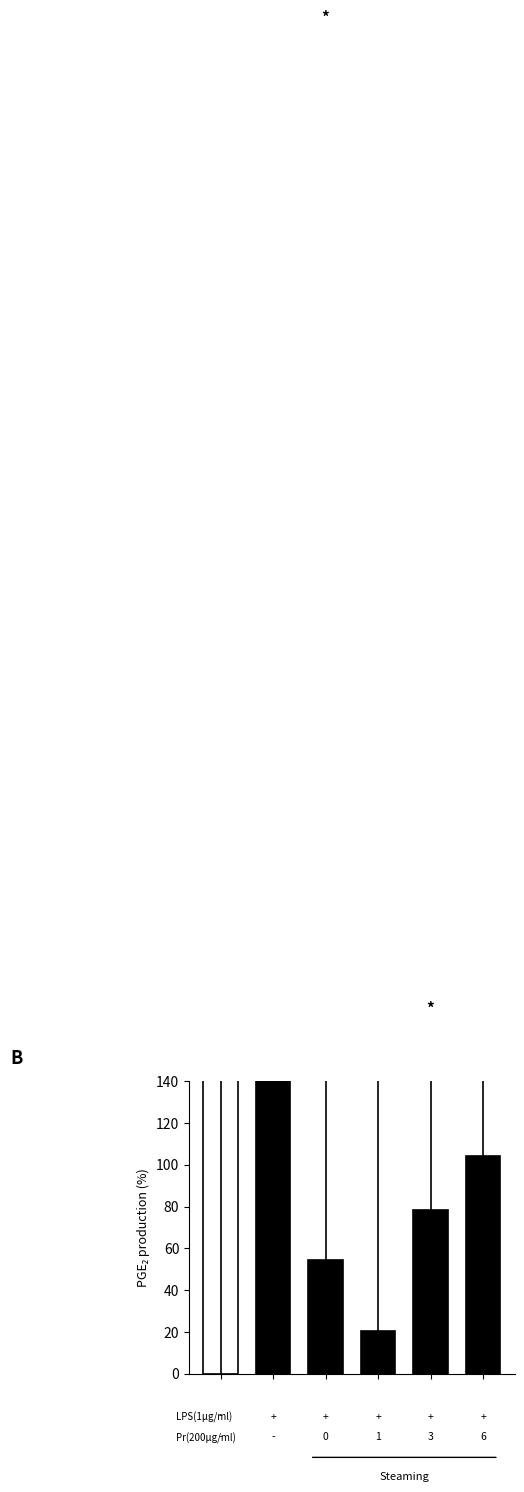

The chart shows a value of 104.1 at 5. True or false?

True